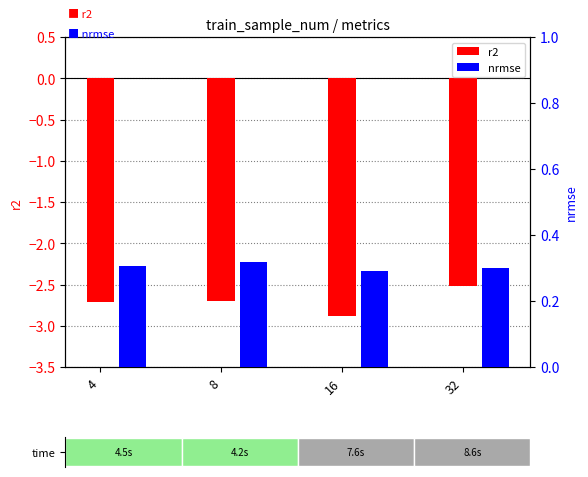

The r2 series shows -2.7 at 8. True or false?

True